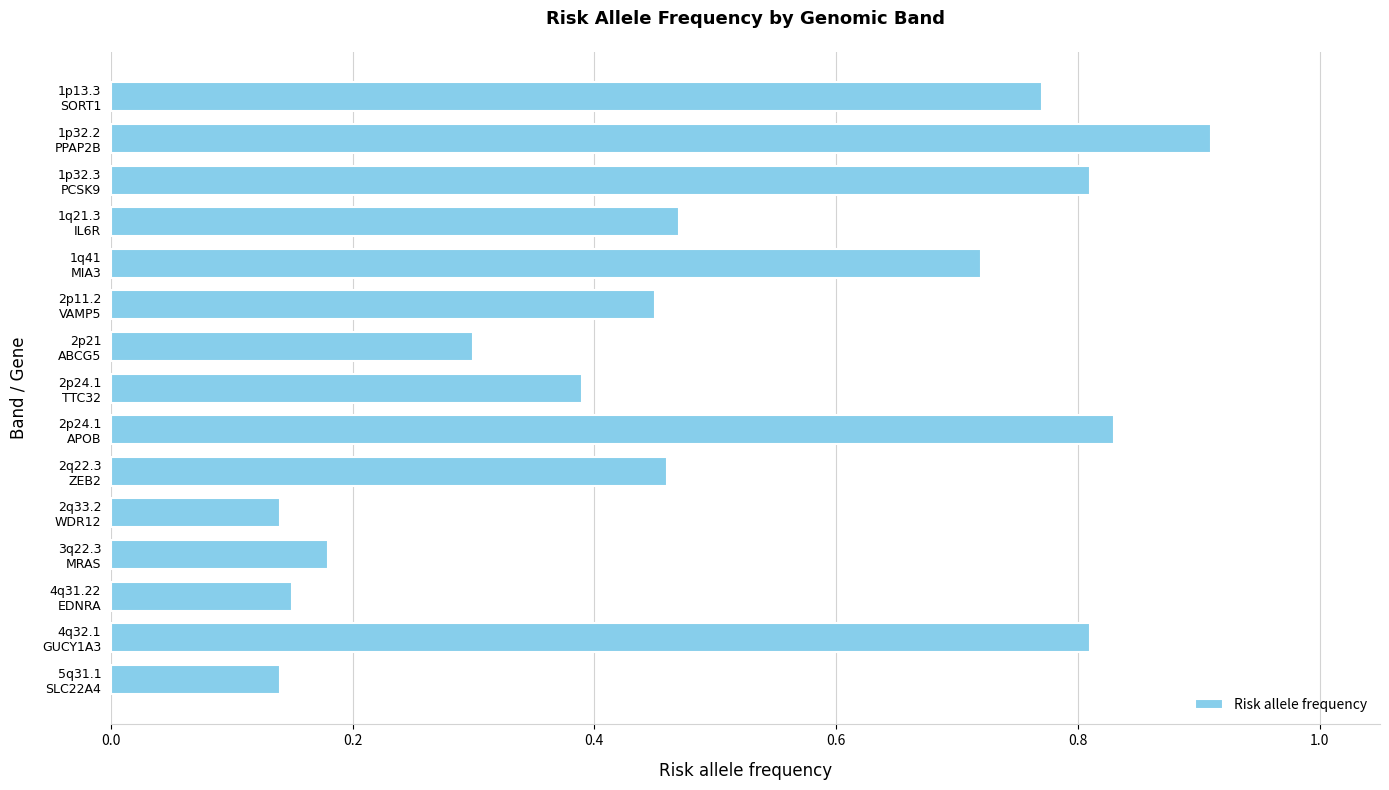

What is the greatest value displayed?

0.9